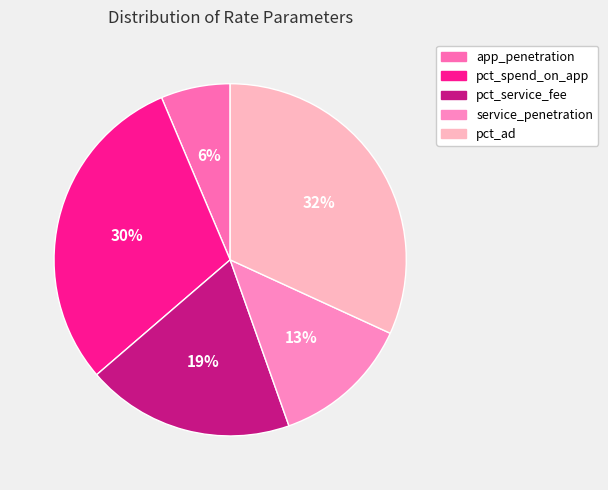

What is the largest slice in the pie chart?

pct_ad